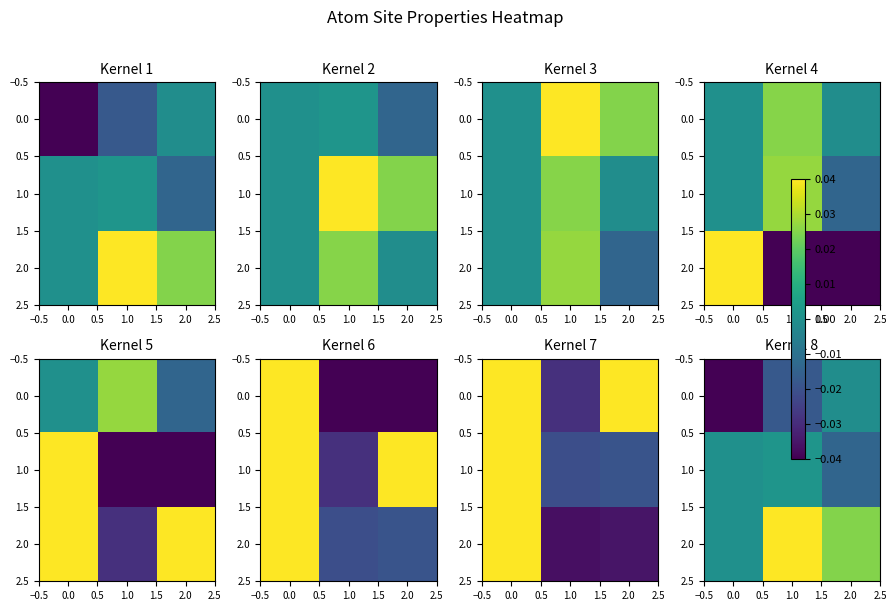

Is the value of 0.0 at 1.0 greater than the value of 2.0 at 2.0?

No